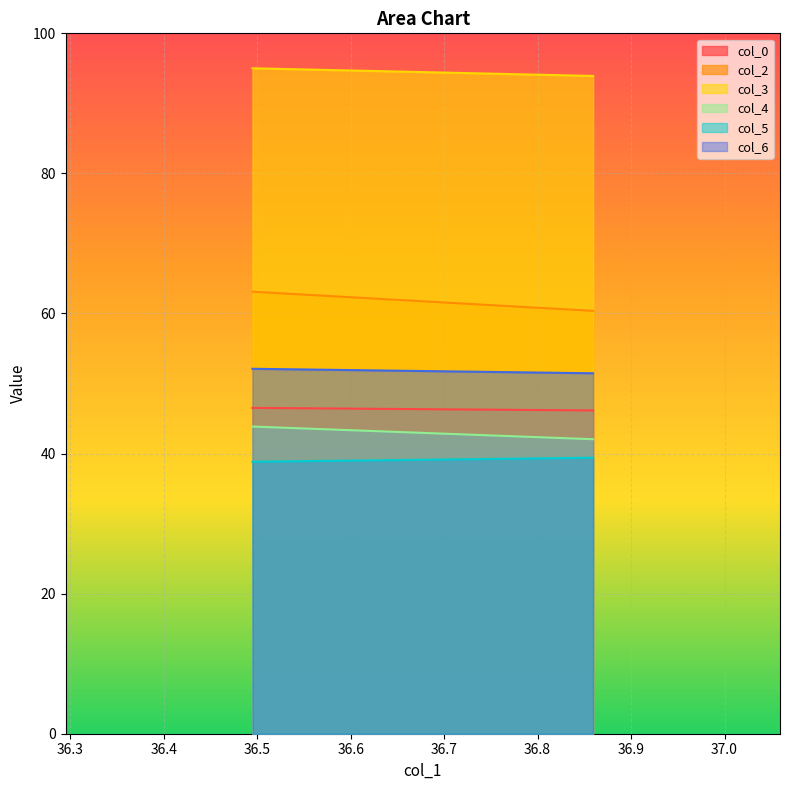

Reading left to right, transcribe all the data shown in this chart.

col_0: 36.49479167=46.5	36.859375=46.2
col_2: 36.49479167=63.1	36.859375=60.4
col_3: 36.49479167=95.0	36.859375=93.9
col_4: 36.49479167=43.9	36.859375=42.0
col_5: 36.49479167=38.8	36.859375=39.4
col_6: 36.49479167=52.1	36.859375=51.5